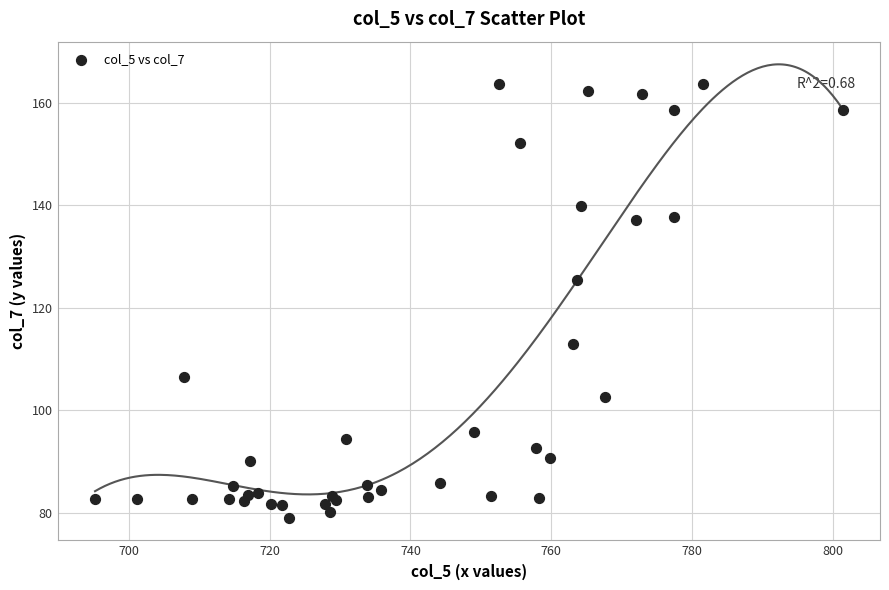

What Y value in the scatter plot is closest to 121?

125.5